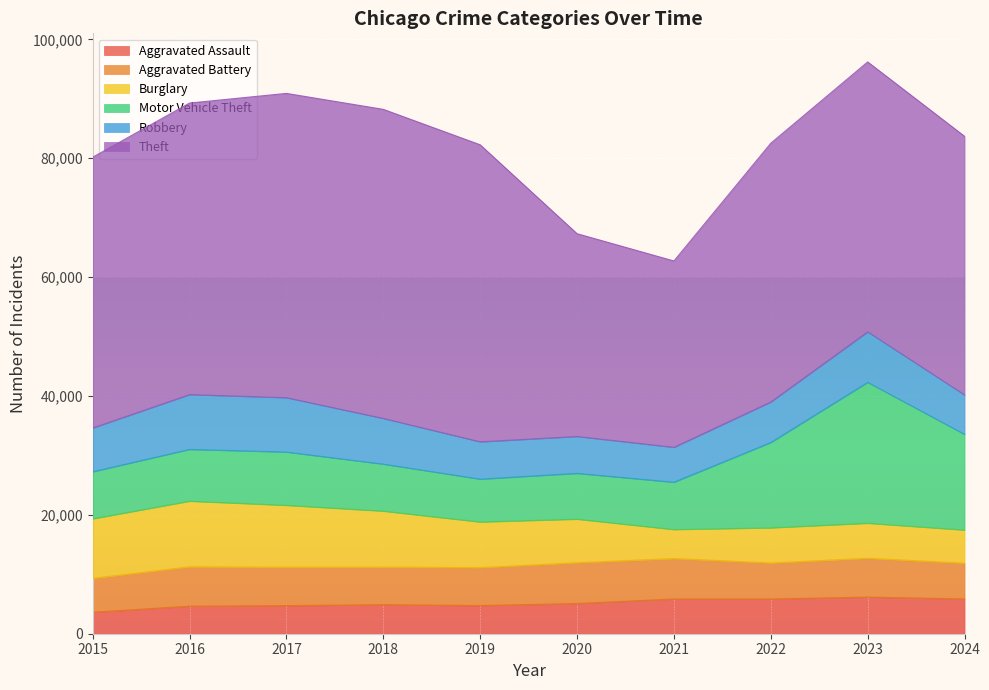

What is the value of the Burglary point at the 2nd from the left?

11038